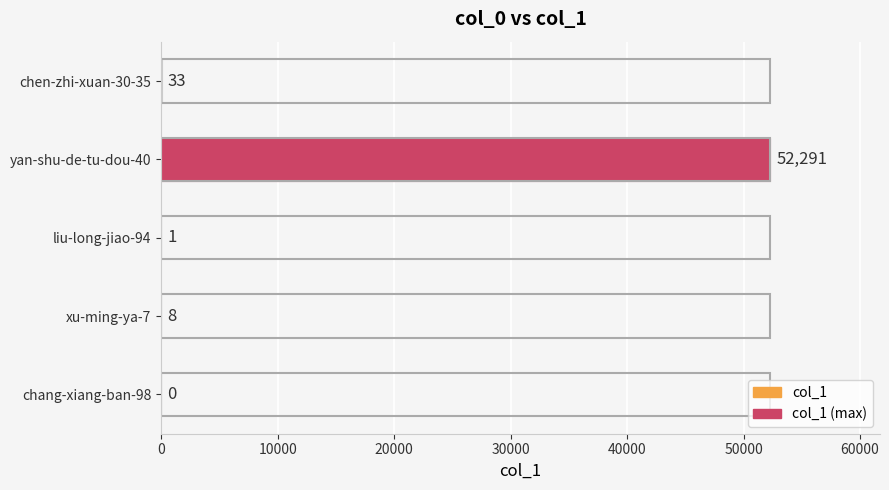

Where is the data nearest to the value 26145?

chen-zhi-xuan-30-35